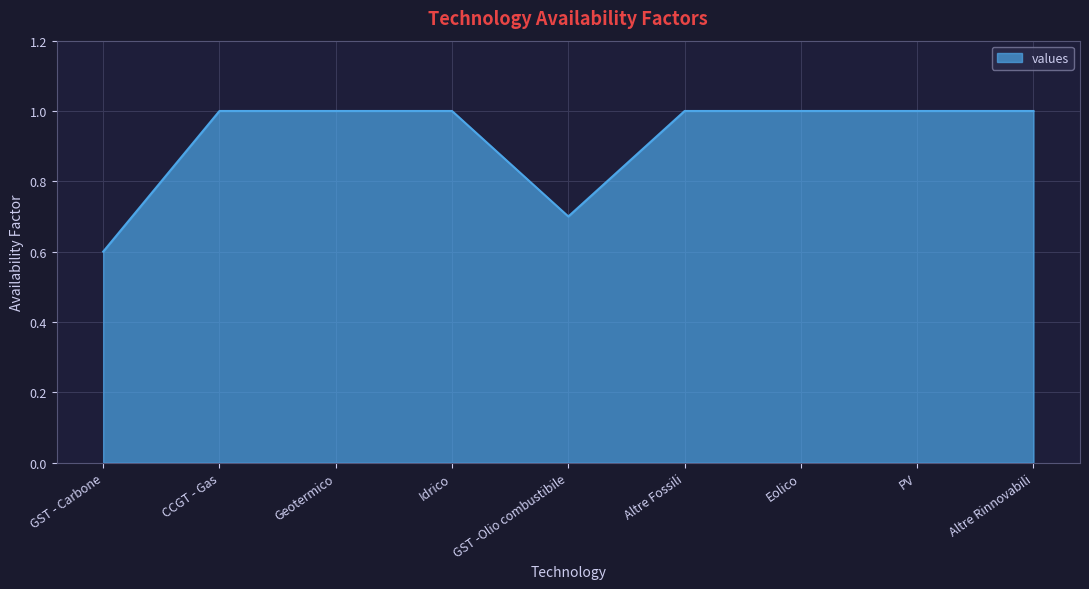

Is it true that the value at Altre Rinnovabili is 1.0?

True